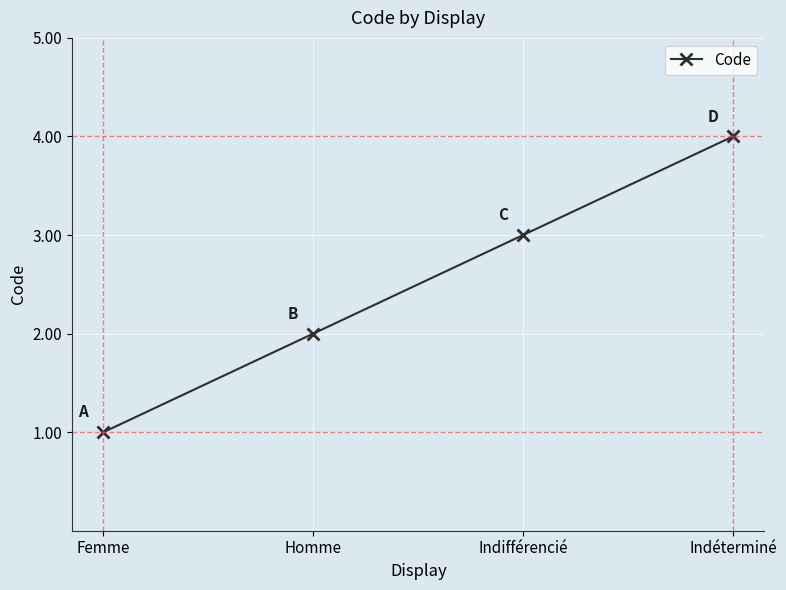

Reading left to right, what are all the values shown in this chart?

Femme=1	Homme=2	Indifférencié=3	Indéterminé=4